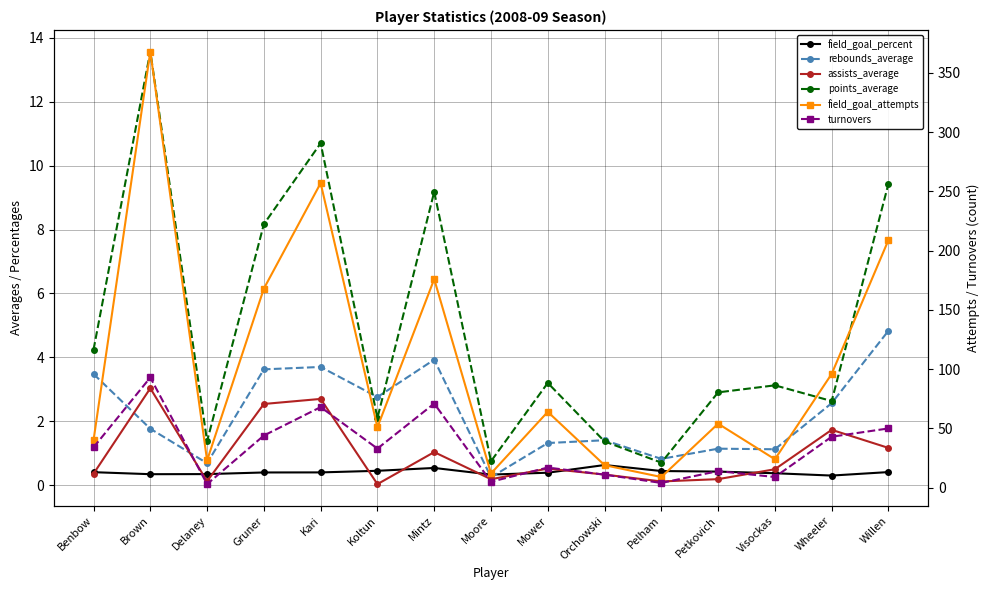

What are all the series names shown in the legend?

field_goal_percent, rebounds_average, assists_average, points_average, field_goal_attempts, turnovers